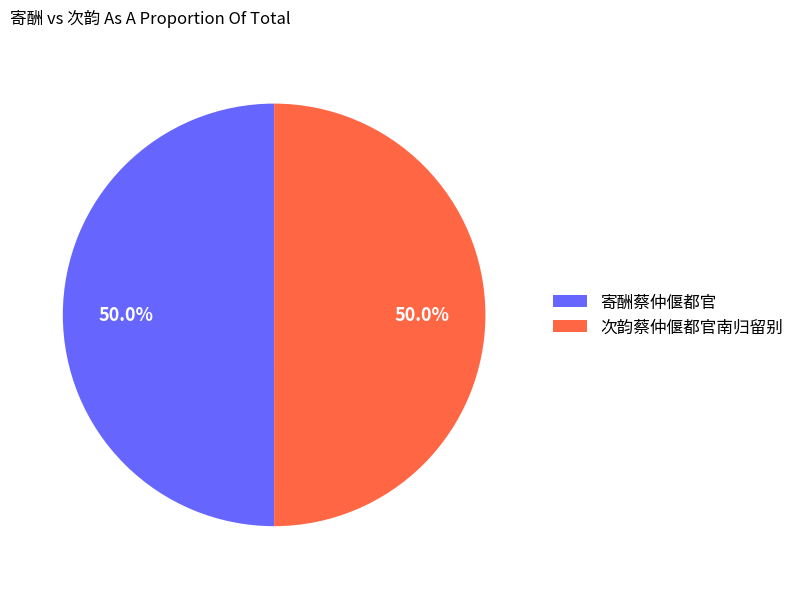

How many segments does this pie chart have?

2